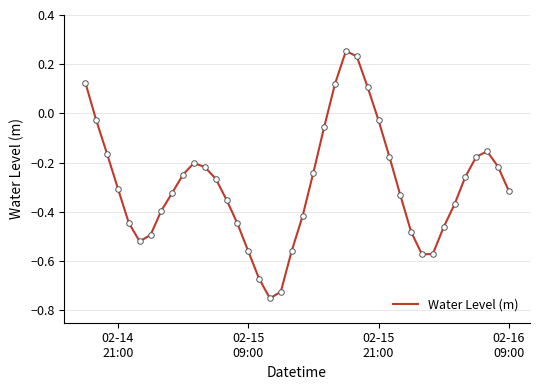

What is the difference between the maximum and minimum values?

1.0